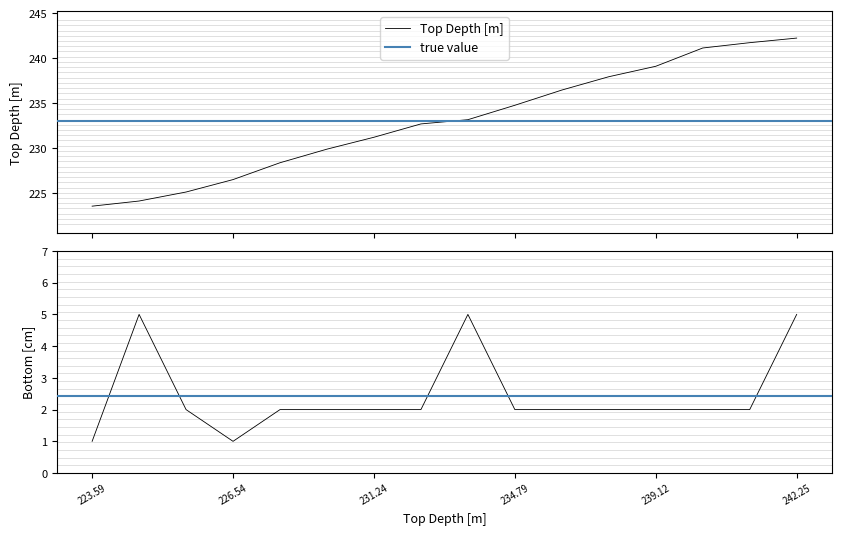

List the series in order of their peak value, lowest first.

Bottom [cm], Top Depth [m]